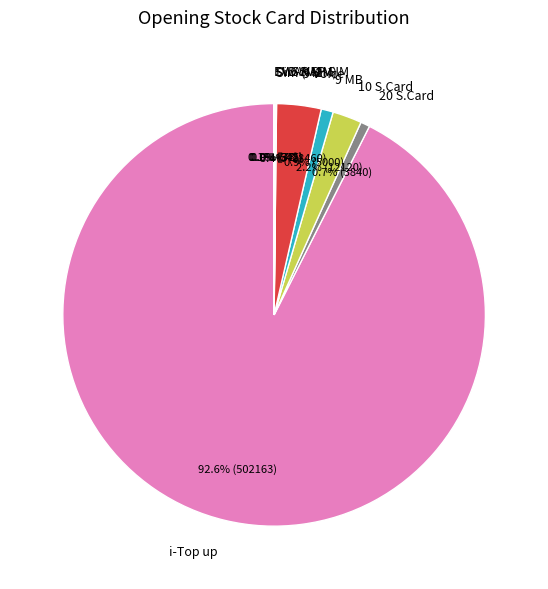

What percentage is NOT represented by 9 Voice?

96.6%